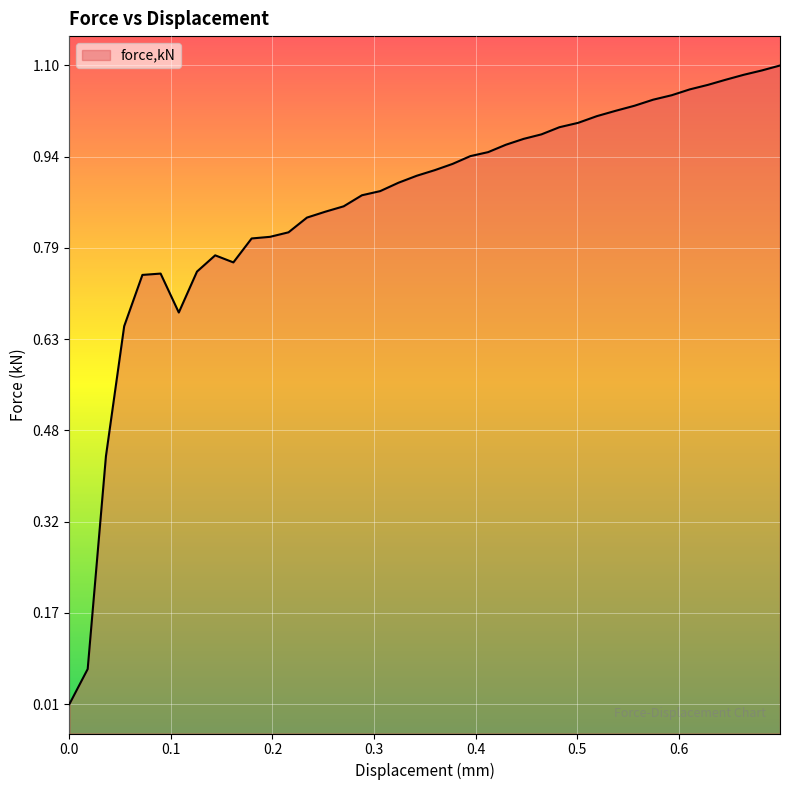

What is the greatest value displayed?

1.1